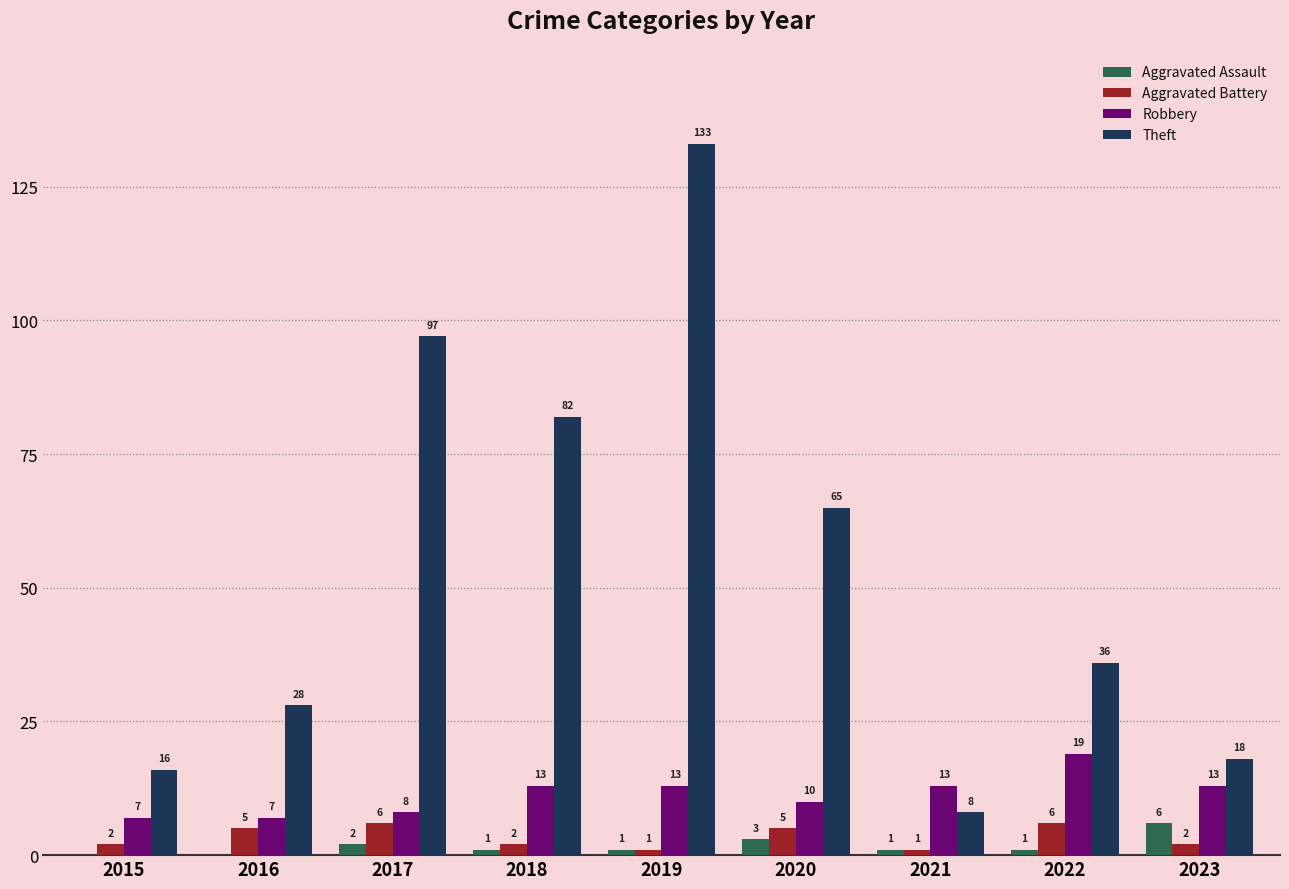

Reading right to left, extract all data points from this chart.

Aggravated Assault: 6	1	1	3	1	1	2	0	0
Aggravated Battery: 2	6	1	5	1	2	6	5	2
Robbery: 13	19	13	10	13	13	8	7	7
Theft: 18	36	8	65	133	82	97	28	16